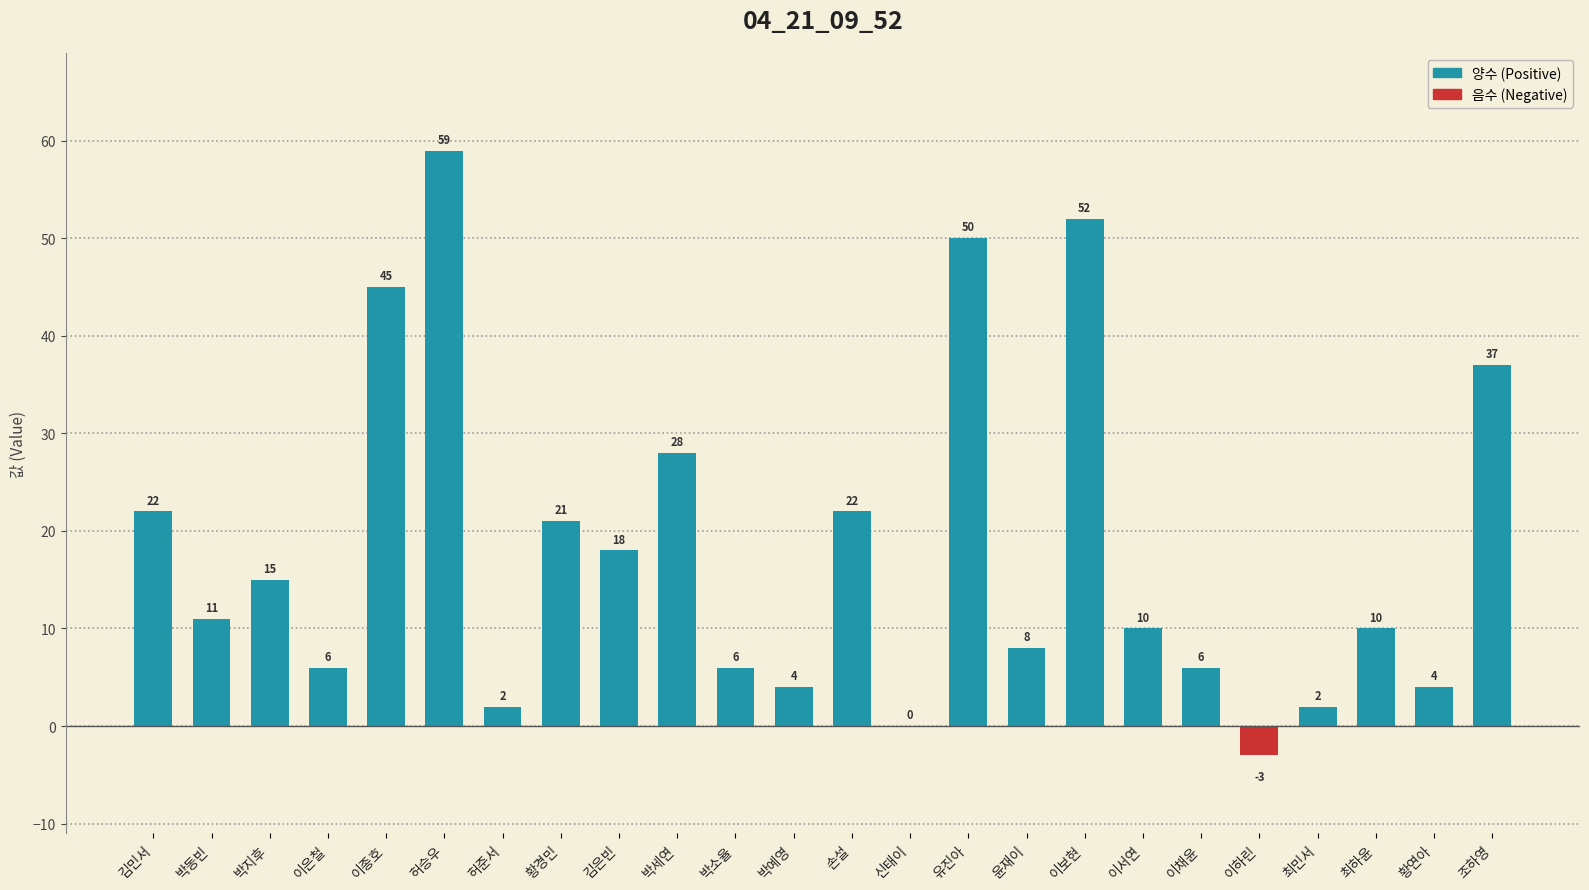

The value at 황연아 is 4. True or false?

True